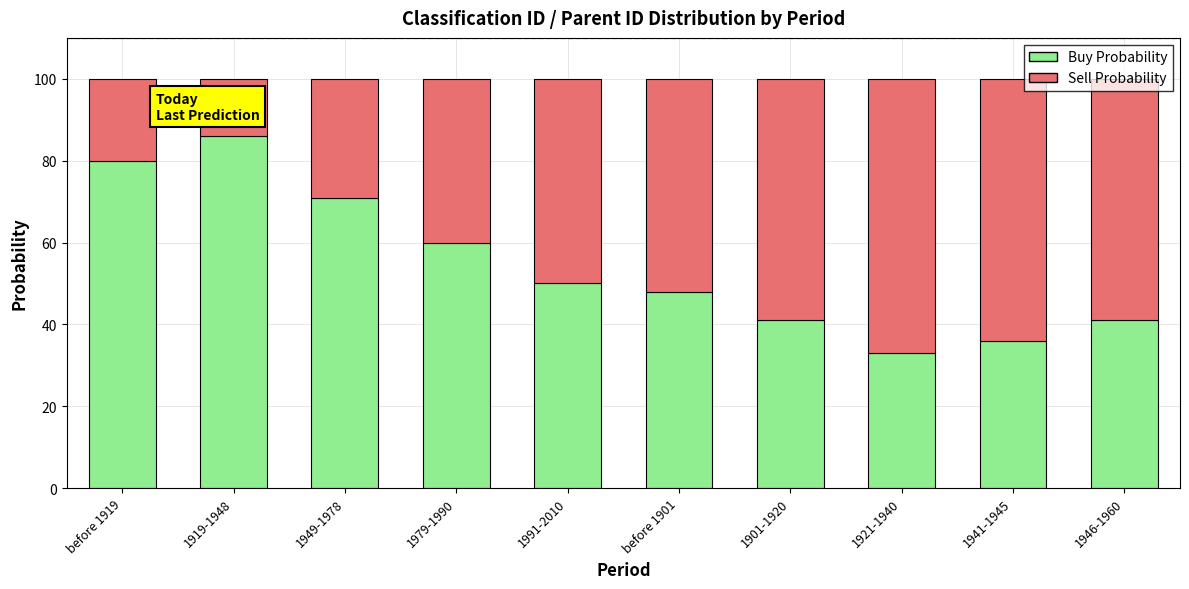

Does the chart contain any negative values?

No